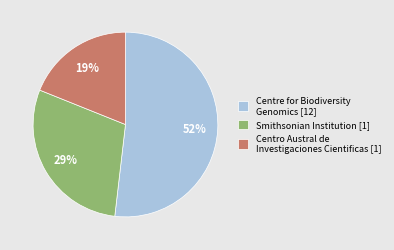

What percentage is the Centro Austral de Investigaciones Cientificas [1] slice, to the nearest percent?

19%